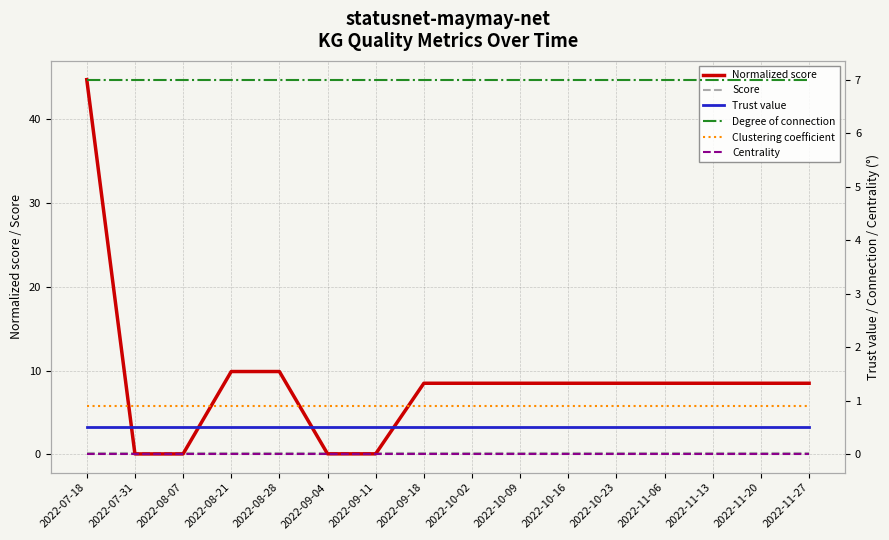

At 2022-08-07, list the series in order from smallest to largest.

Centrality, Normalized score, Score, Trust value, Clustering coefficient, Degree of connection